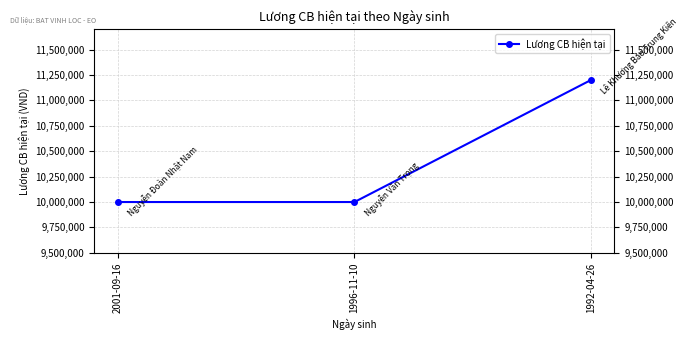

Between 1992-04-26 and 1996-11-10, which is larger?

1992-04-26